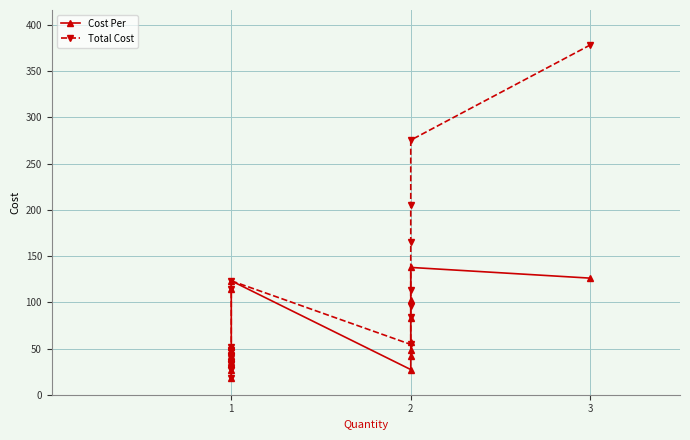

What is the lowest value of the Total Cost series?

18.3